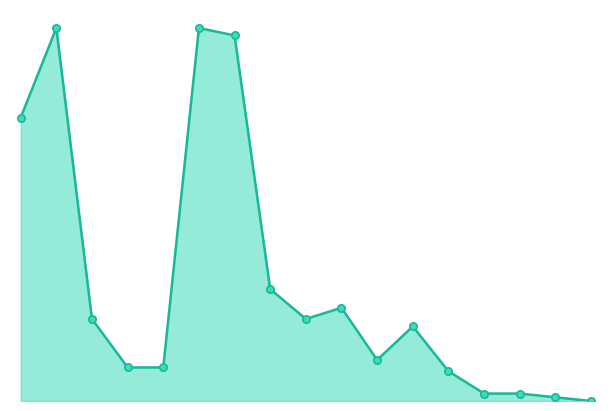

Which series has the largest total across all categories?

total_clouds_line